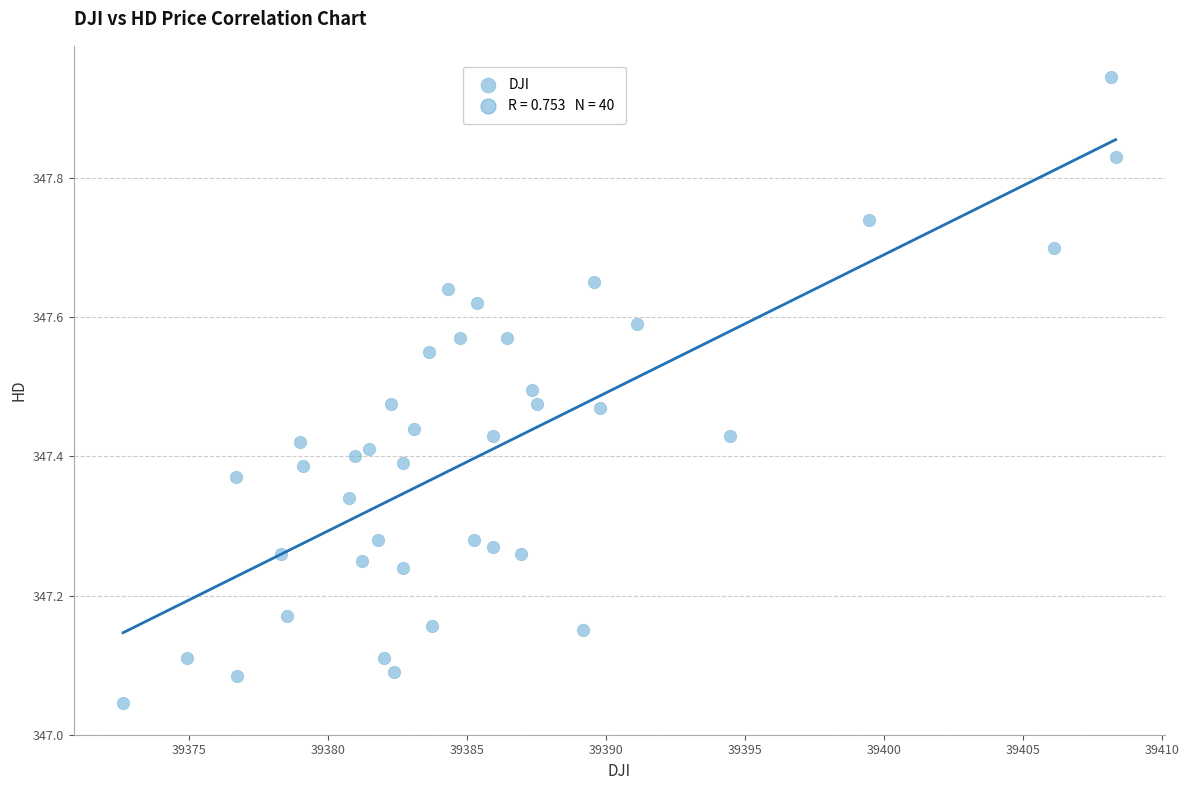

What is the range of X values (max minus min)?

35.7